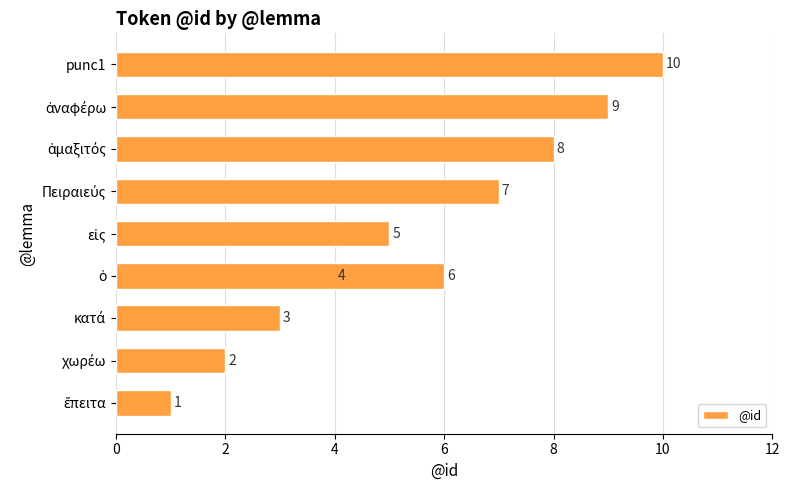

The value at 10 is 4. True or false?

False